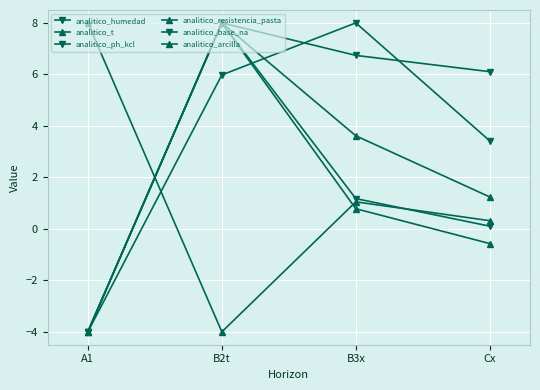

Which has a higher value, B2t or B3x?

B2t